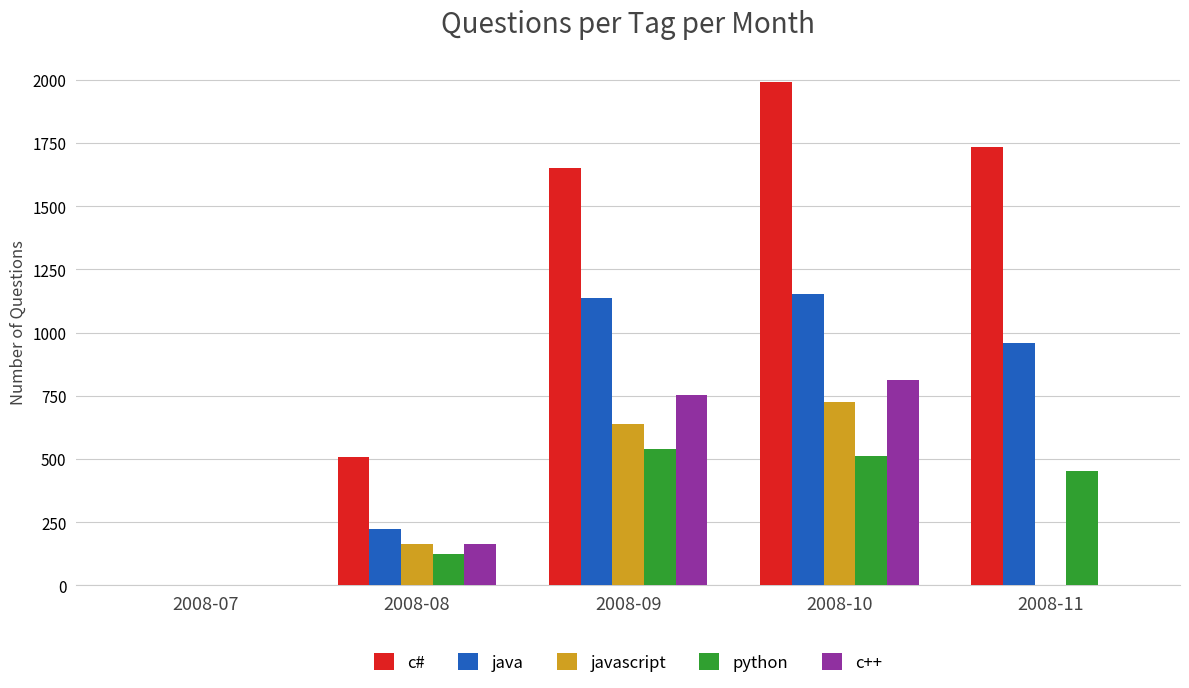

What is the total value across all series at 2008-07?

3